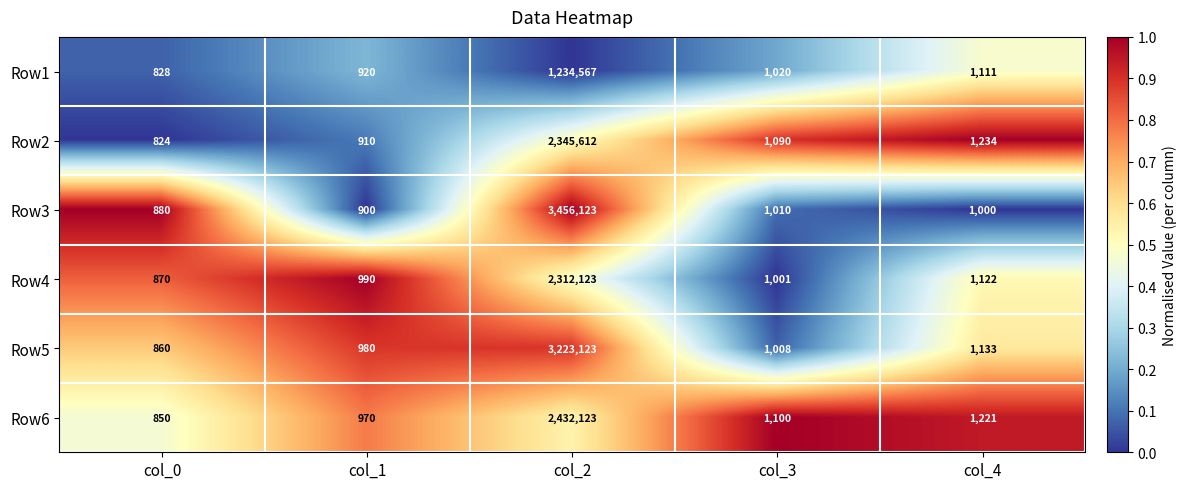

Reading left to right, extract all data points from this chart.

Row1: 828	920	1234567	1020	1111
Row2: 824	910	2345612	1090	1234
Row3: 880	900	3456123	1010	1000
Row4: 870	990	2312123	1001	1122
Row5: 860	980	3223123	1008	1133
Row6: 850	970	2432123	1100	1221